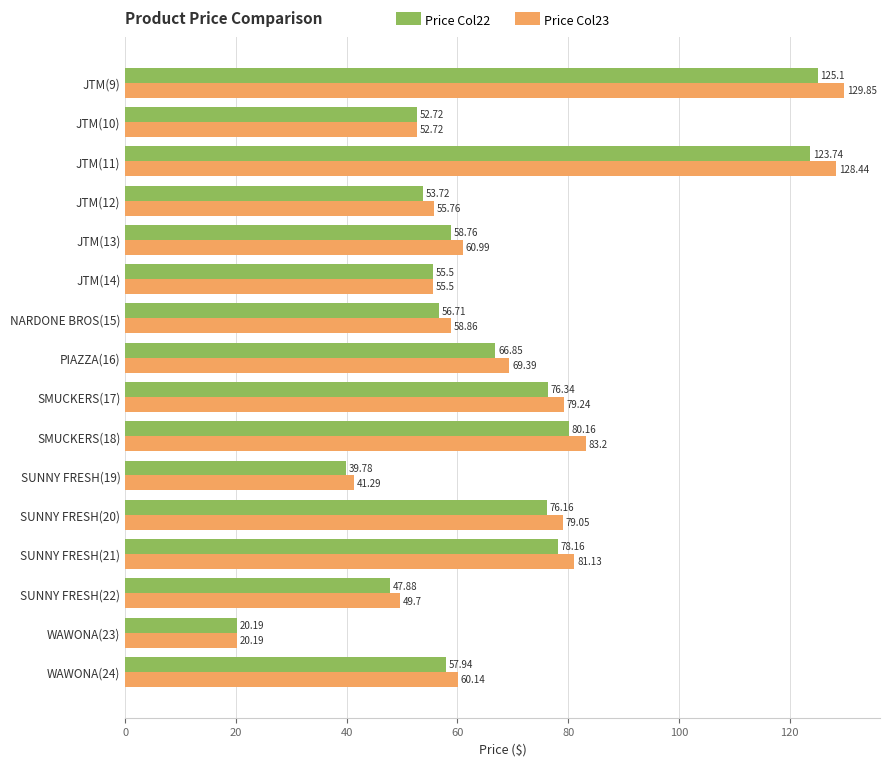

Which series has the largest range (max minus min)?

Price Col23